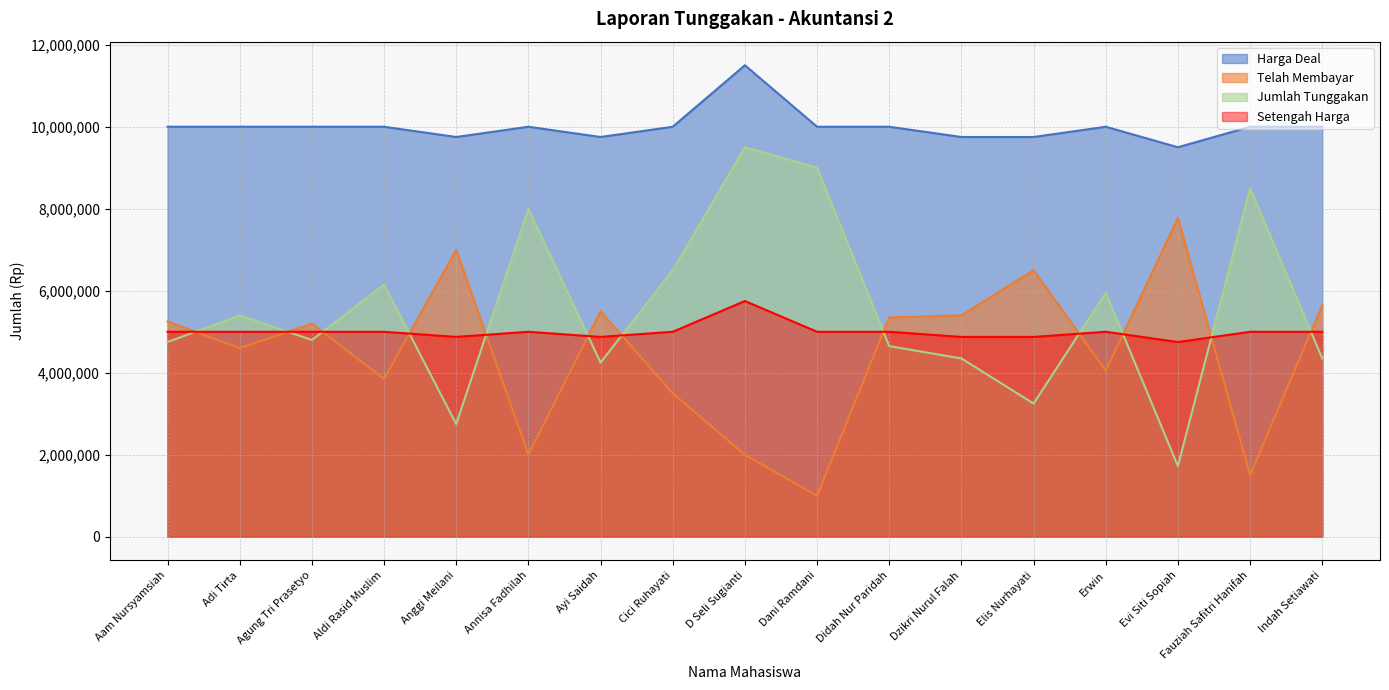

What is the minimum value for Telah Membayar?

1000000